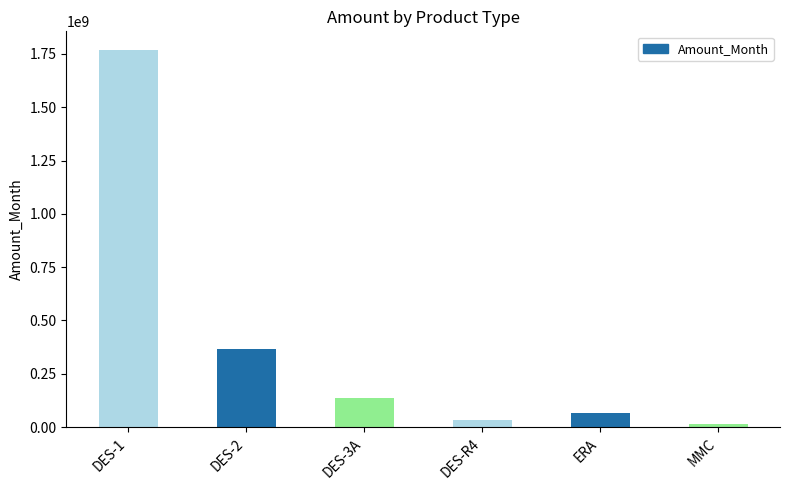

Reading left to right, what are all the values shown in this chart?

1767164010	365539650	136620000	33872400	65774100	15401700